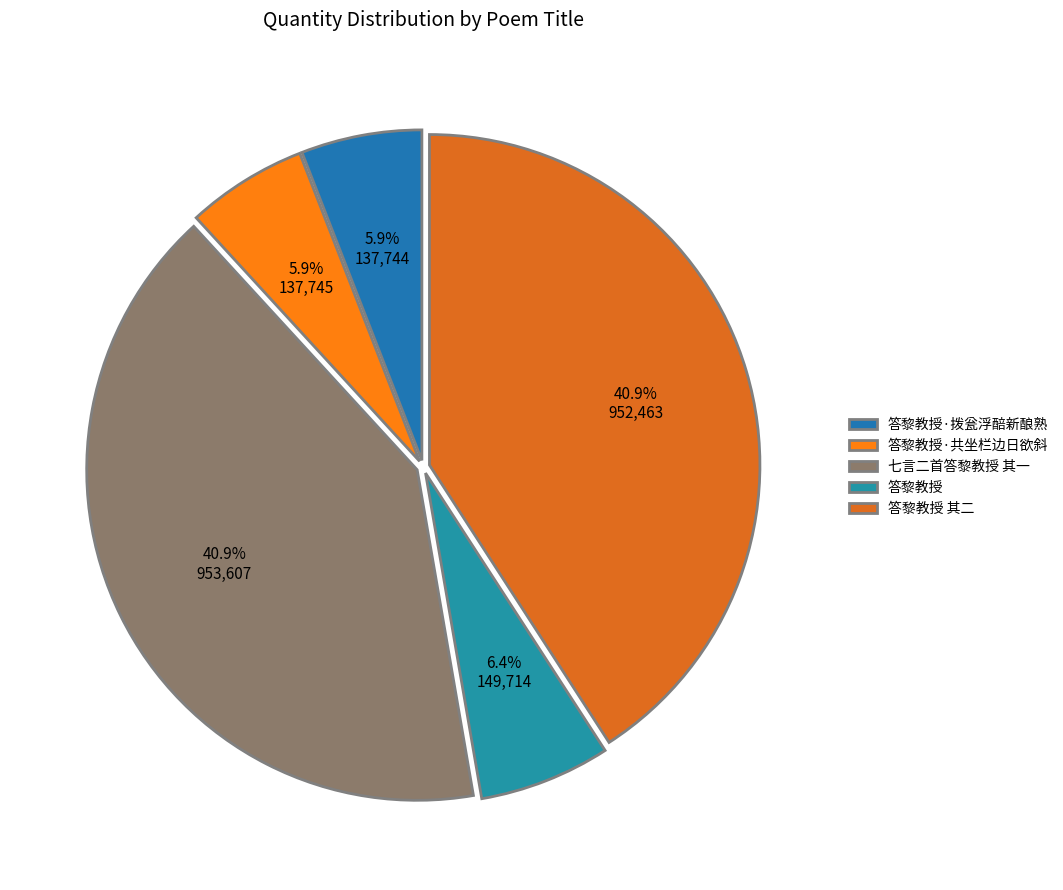

To the nearest percent, what is the difference between the 答黎教授 其二 and 答黎教授·拨瓮浮醅新酿熟 slice percentages?

35%